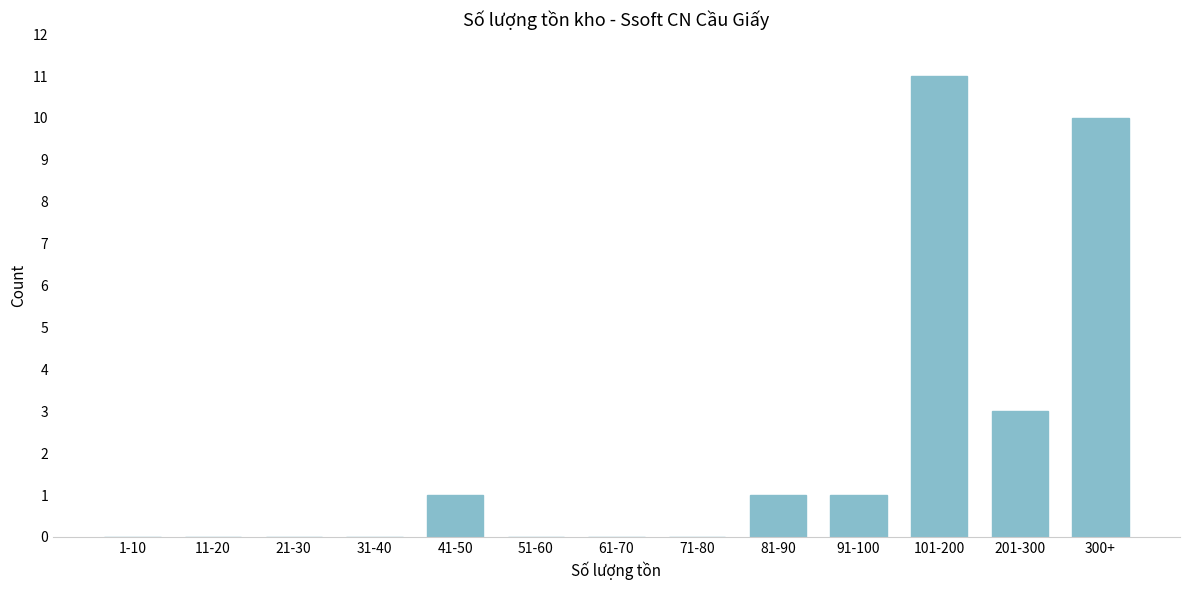

Reading right to left, list all the values displayed in this chart.

300+=10	201-300=3	101-200=11	91-100=1	81-90=1	71-80=0	61-70=0	51-60=0	41-50=1	31-40=0	21-30=0	11-20=0	1-10=0